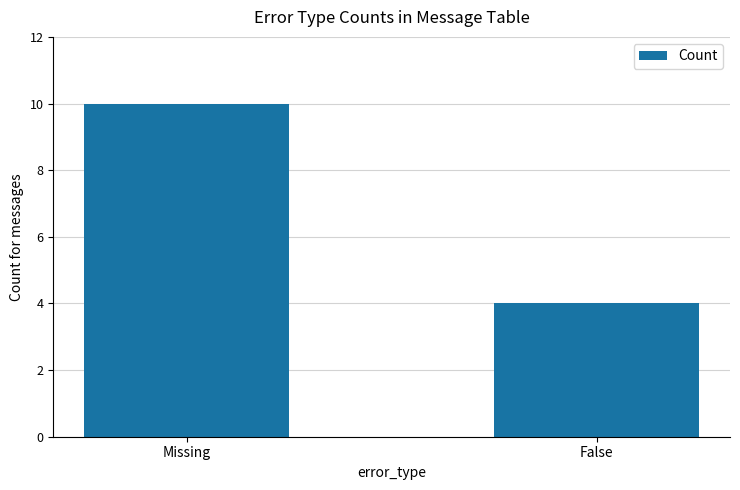

The value at Missing is 10. True or false?

True